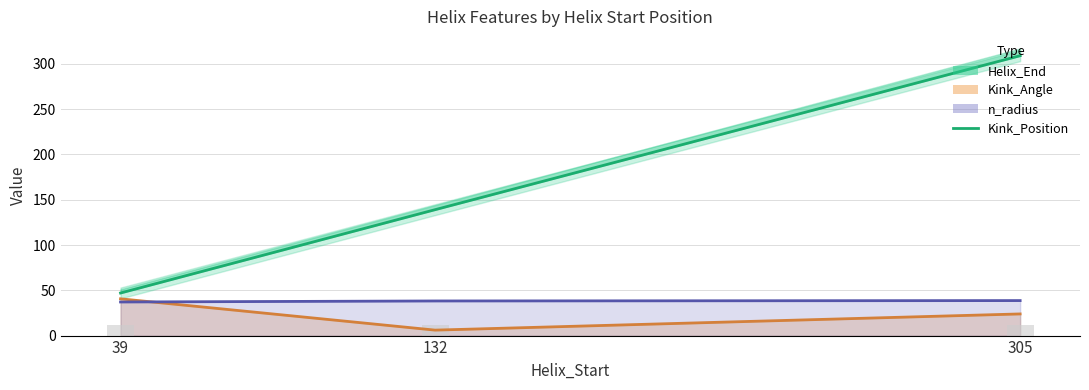

What is the value of the 1st bar from the left?

47